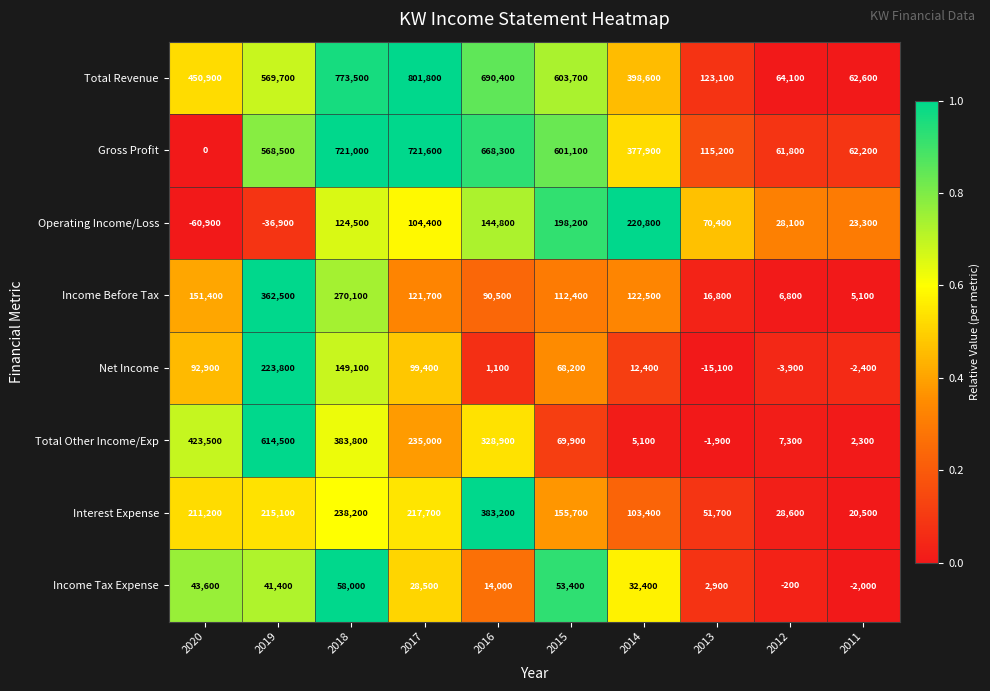

What is the difference between the Total Revenue values at 2011 and 2016?

627800